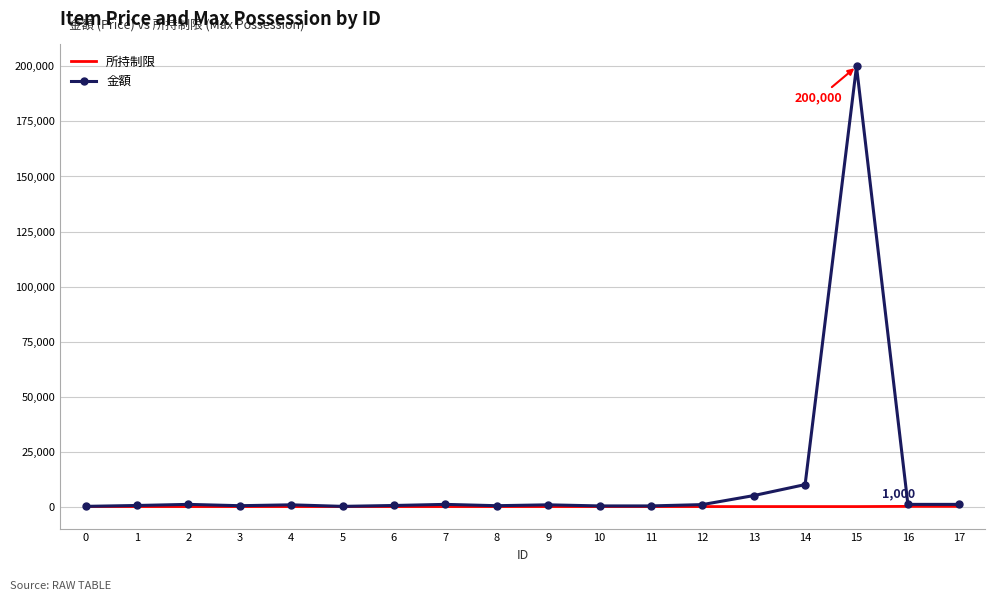

Which series has the widest spread of values?

金額